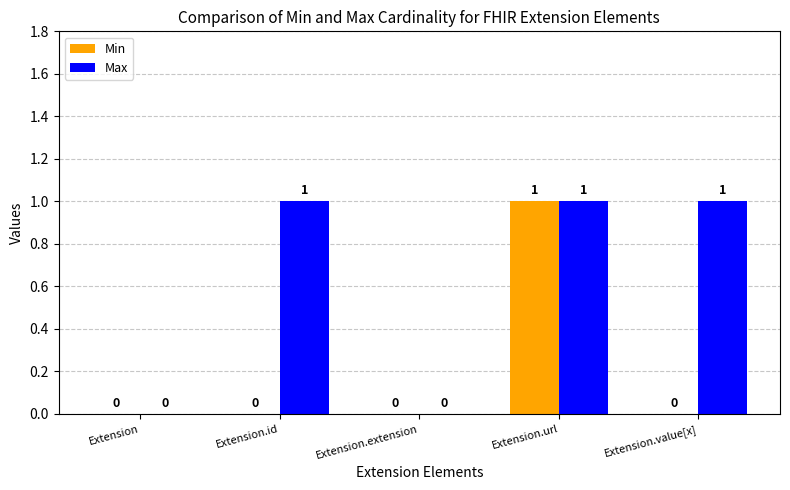

Between Extension and Extension.value[x], which series saw the biggest shift?

Max